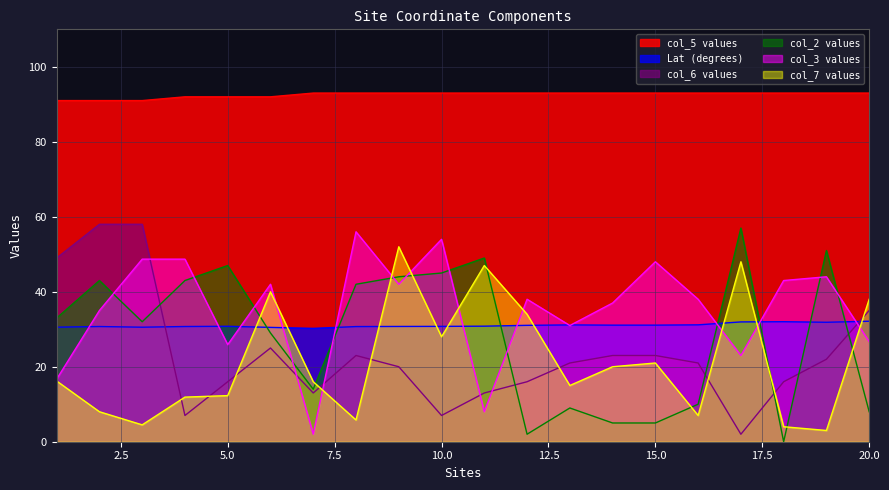

How many values in the col_5 series are below 93?

6